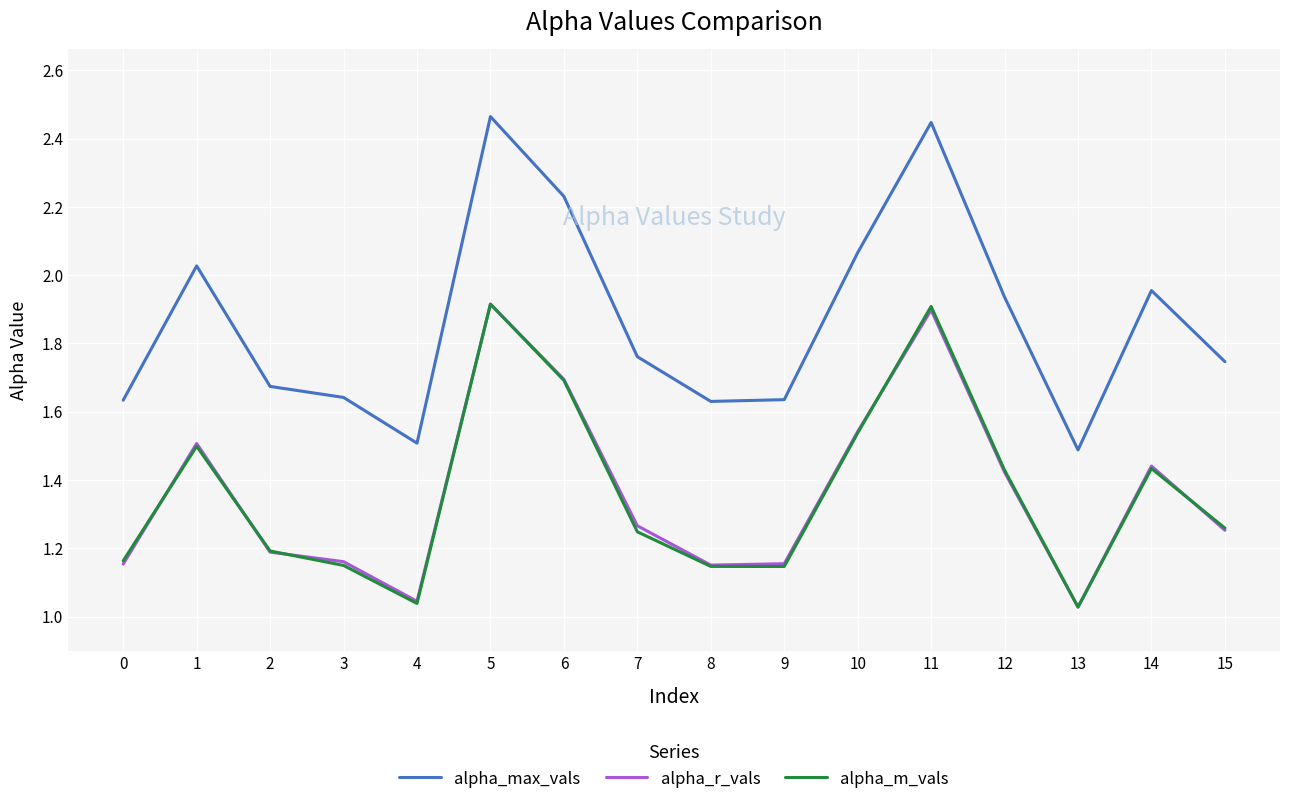

True or false: alpha_max_vals and alpha_r_vals cross at least once.

False